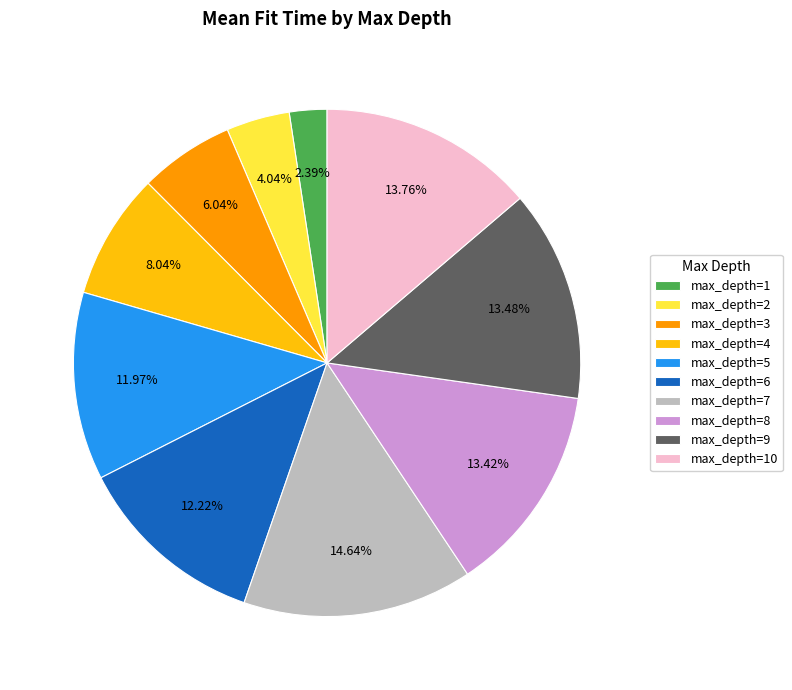

Do max_depth=9 and max_depth=7 together represent more than half of the pie?

No